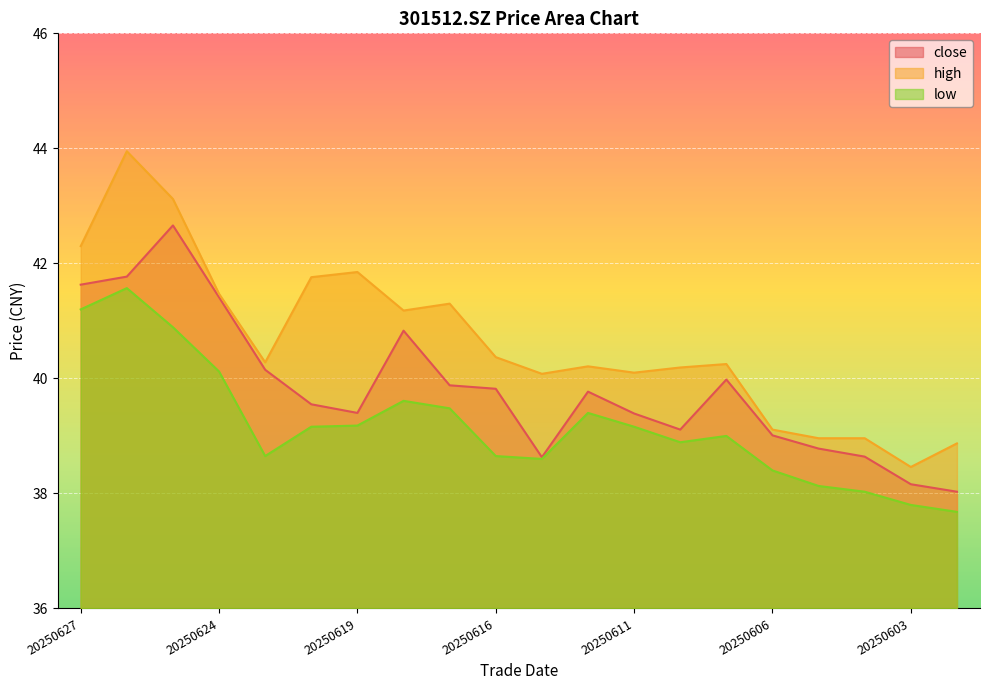

What is the average value of the low series?

39.2